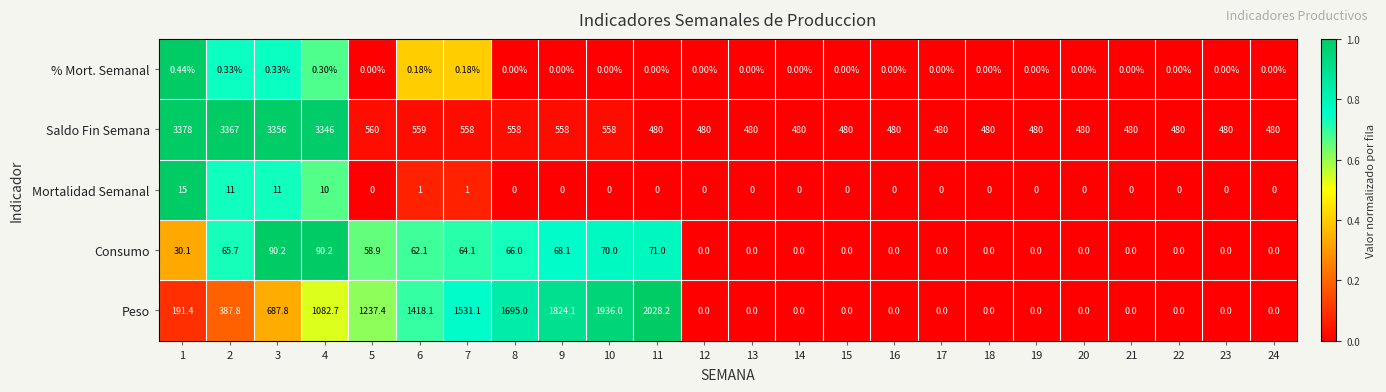

Which series has the largest total across all categories?

Saldo Fin Semana